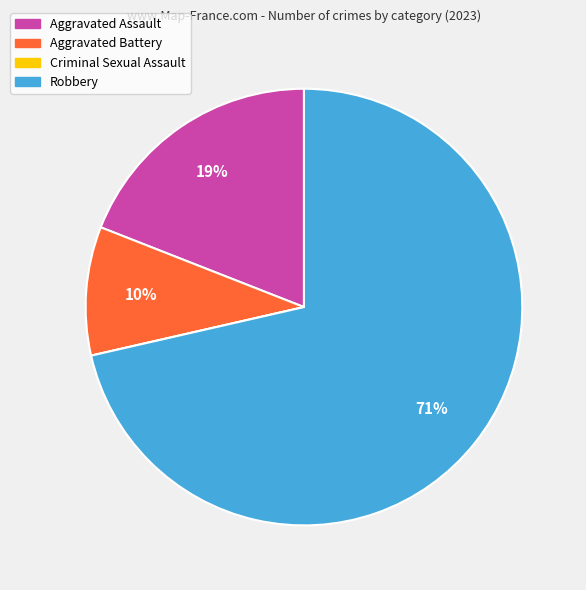

Is it true that Aggravated Battery is 10% of the pie?

True